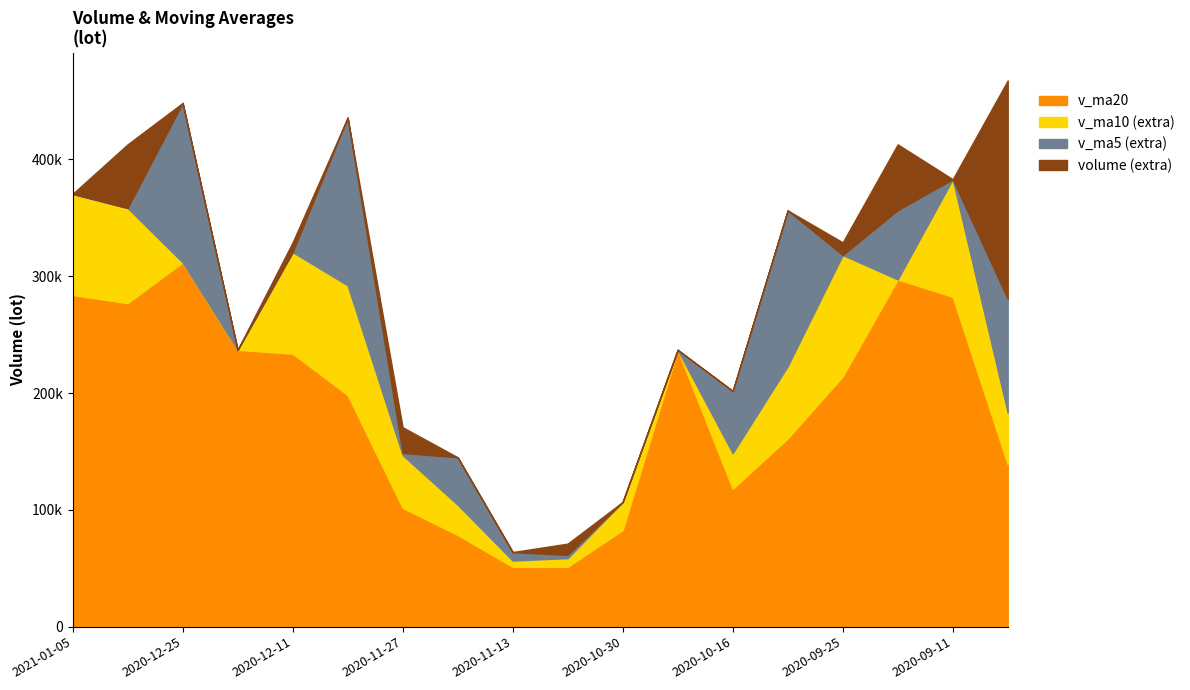

The volume series shows 467650.5 at 2020-09-04. True or false?

True